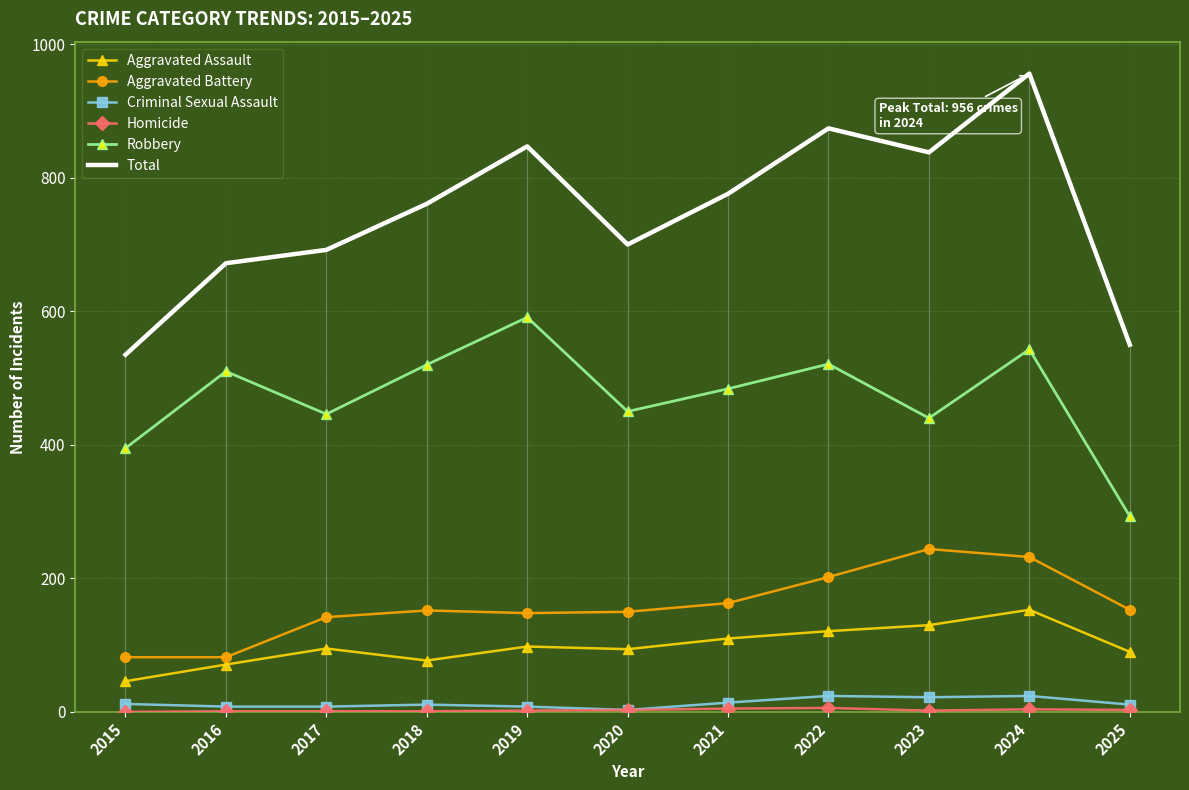

At how many categories does at least one series exceed 316?

11